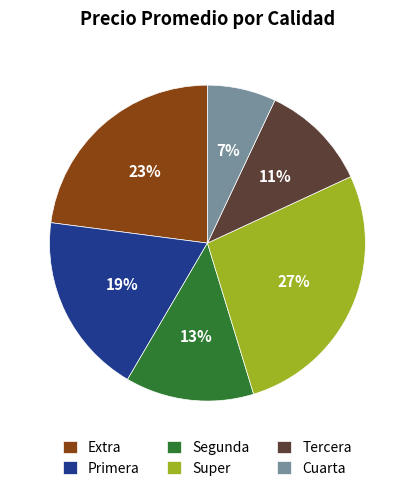

To the nearest percent, what percentage of the pie is Super?

27%